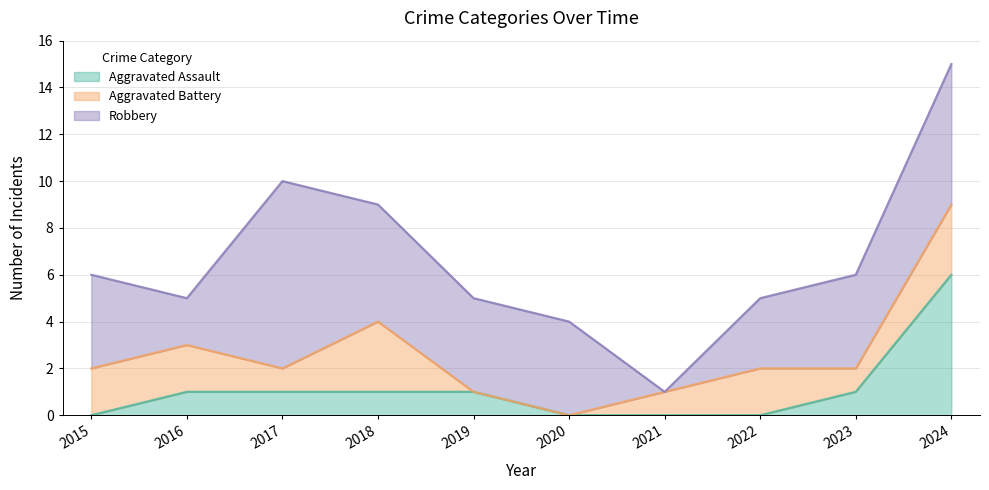

At which category does Aggravated Battery reach its first local valley?

2017